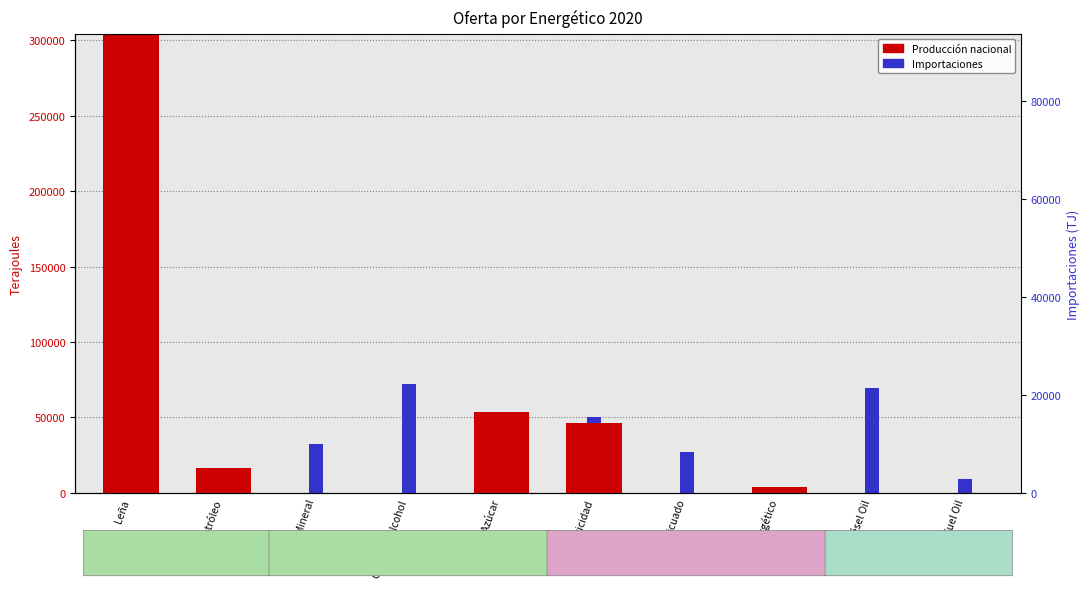

What are all the series names shown in the legend?

Producción, Importaciones